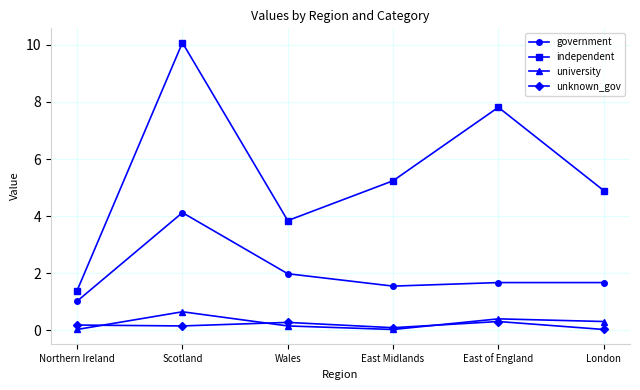

What position from the left is Scotland?

2